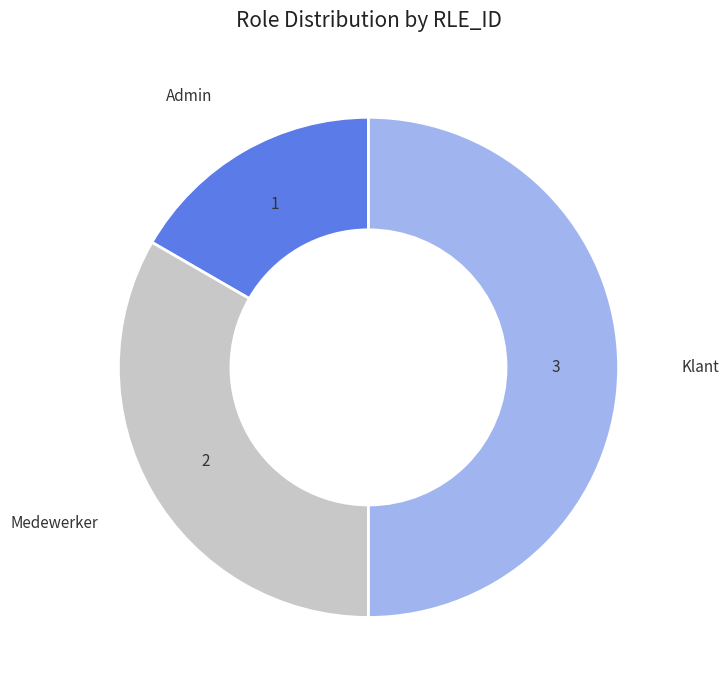

Between Admin and Medewerker, which is larger?

Medewerker